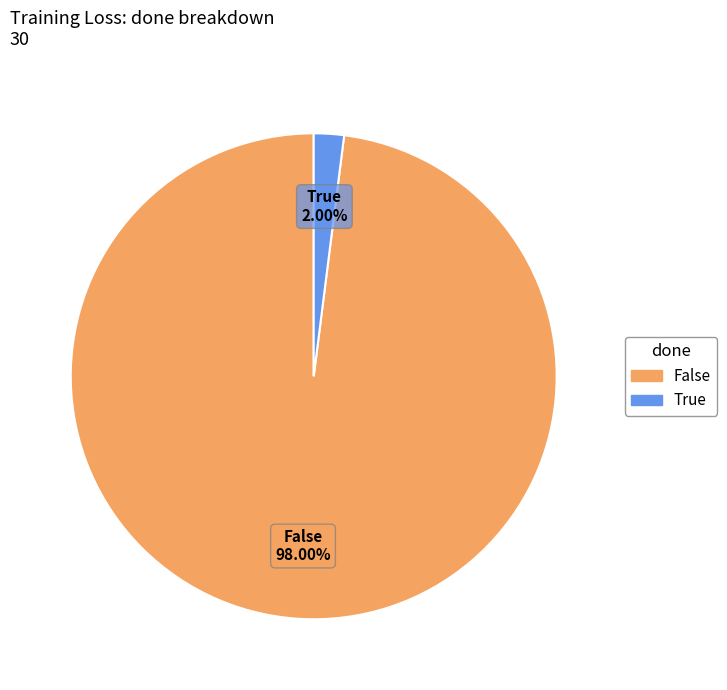

What percentage do True and False together represent?

100.0%